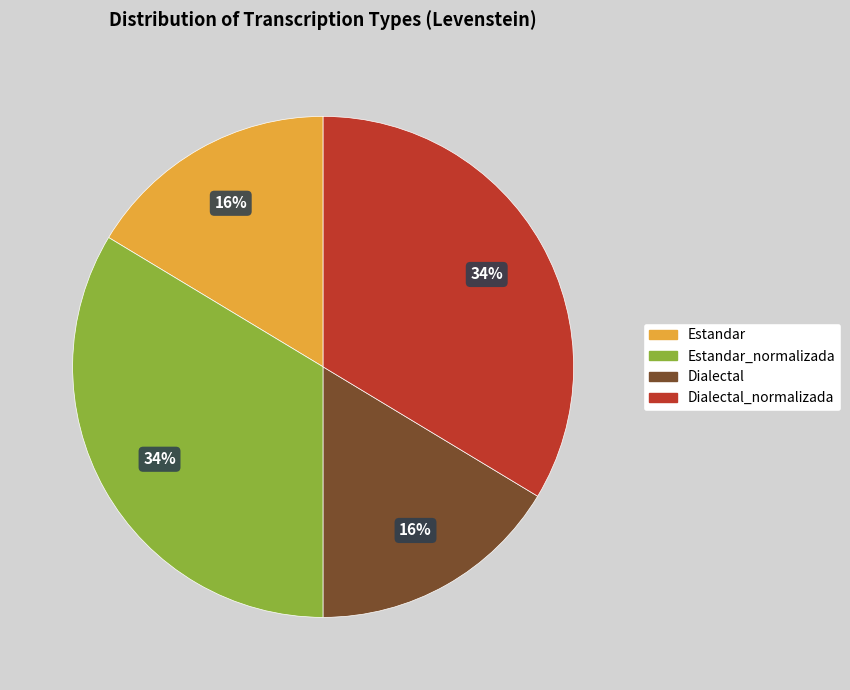

To the nearest percent, what is the average slice percentage?

25%